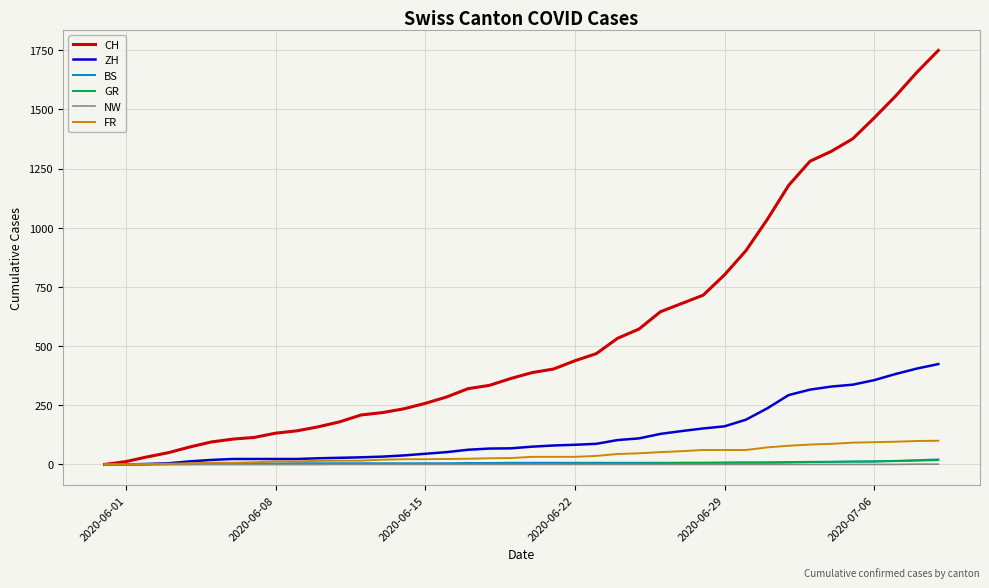

Is this an area chart (filled region under the line)?

No